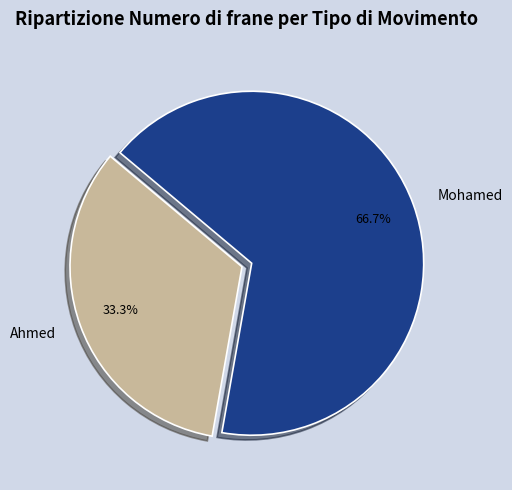

Count the number of slices in the pie.

2